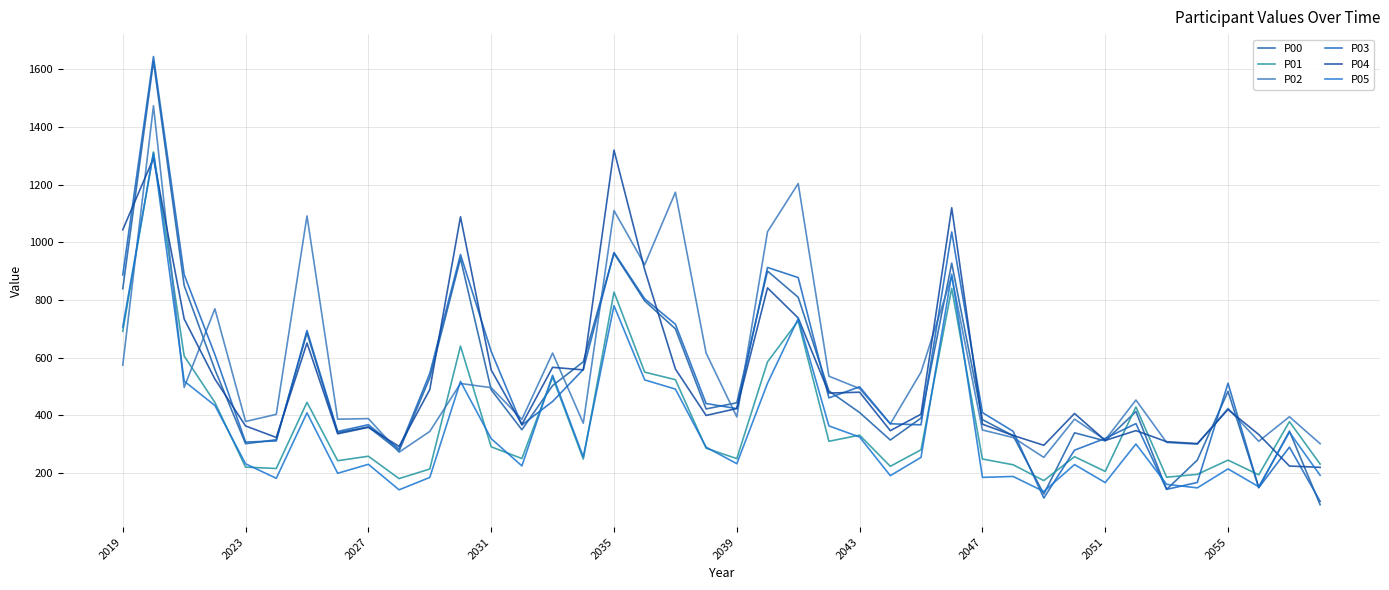

List the series in order of their peak value, highest first.

P03, P00, P02, P04, P01, P05